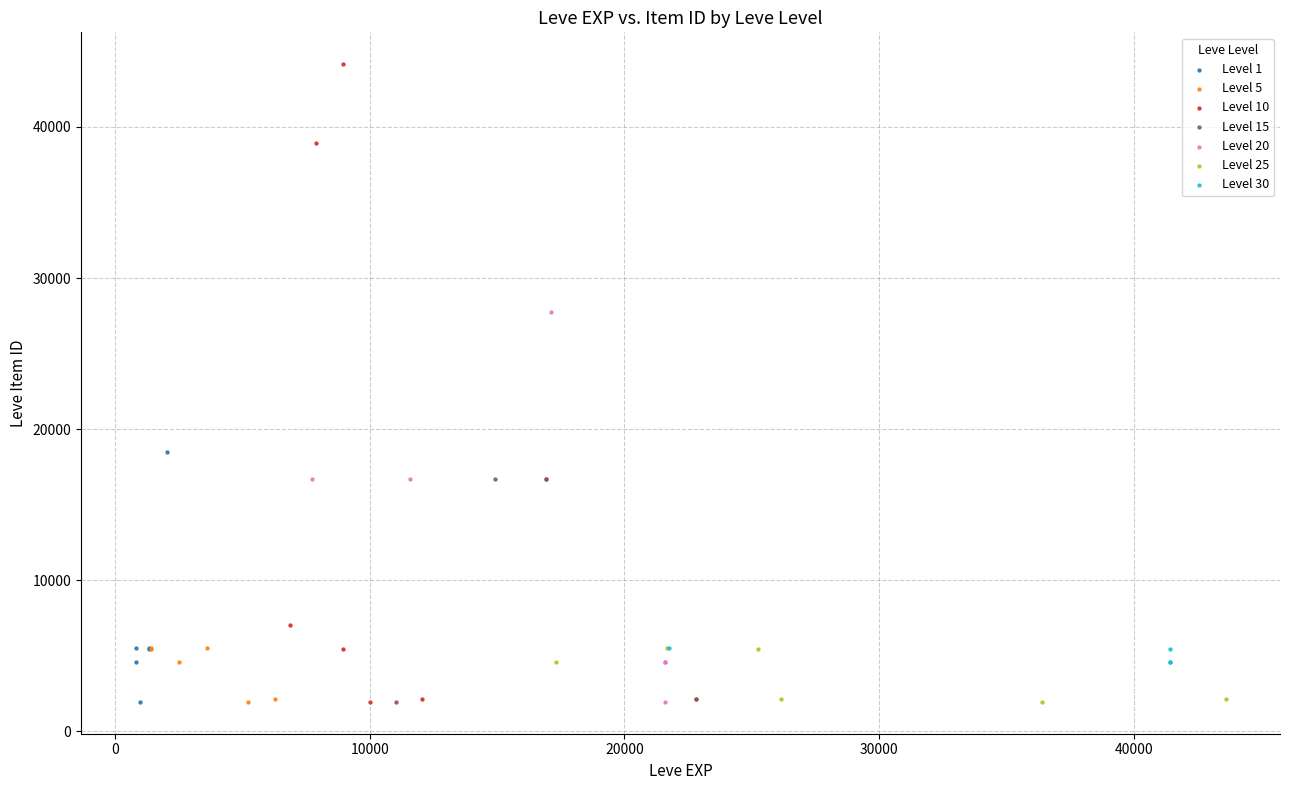

Which series has the largest Y range (max minus min)?

Level 10